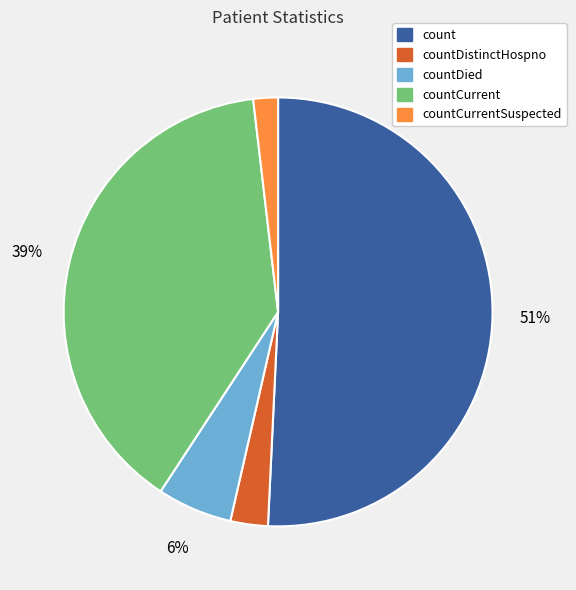

Between countDied and count, which is larger?

count